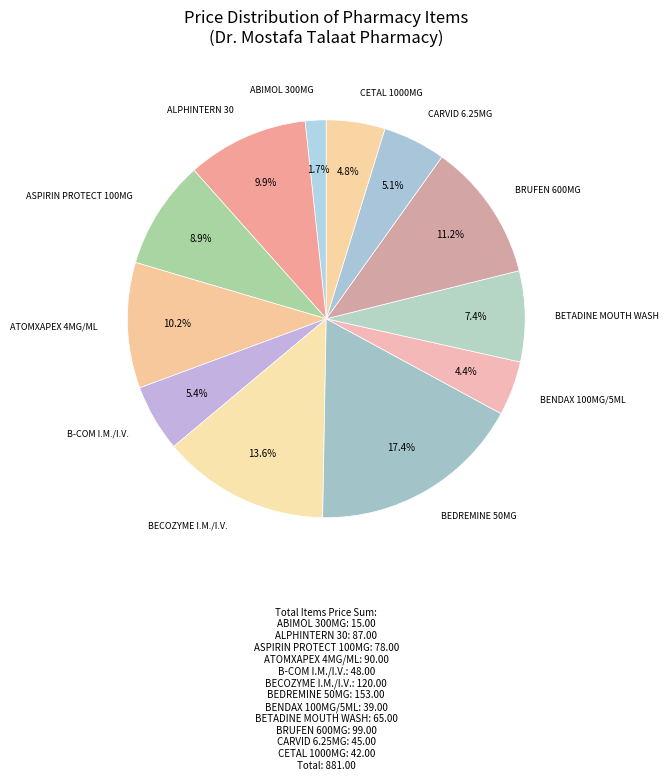

How many slices are in this pie chart?

12